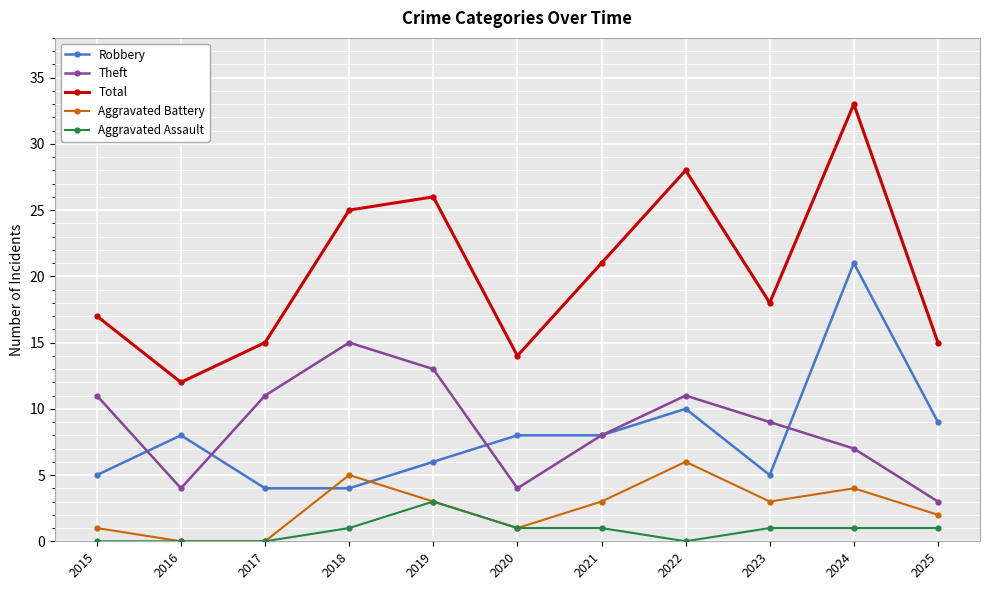

What value does the Theft series have at 2020?

4